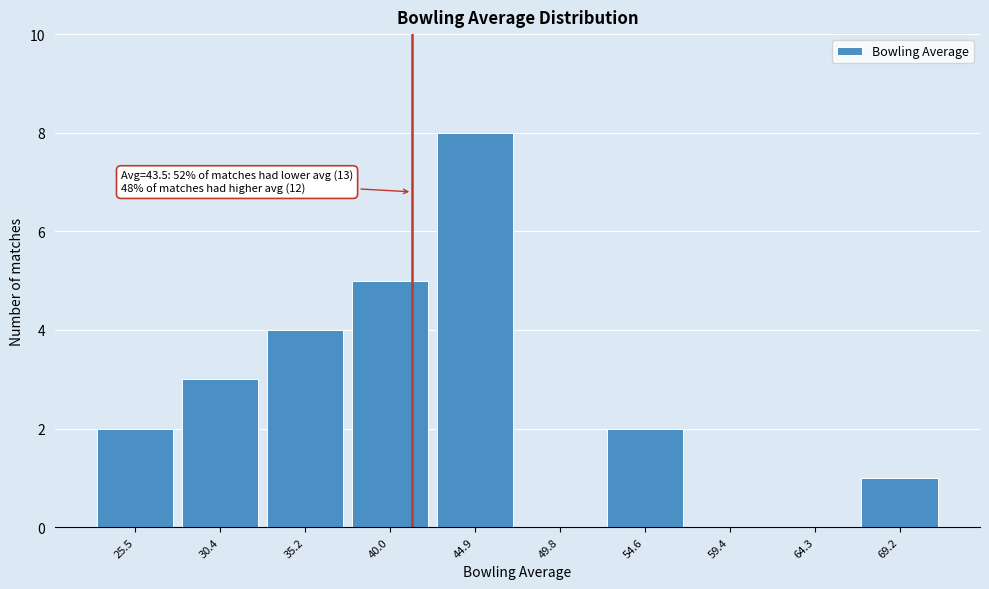

Reading right to left, extract all data points from this chart.

69.2=1	64.3=0	59.4=0	54.6=2	49.8=0	44.9=8	40.0=5	35.2=4	30.4=3	25.5=2